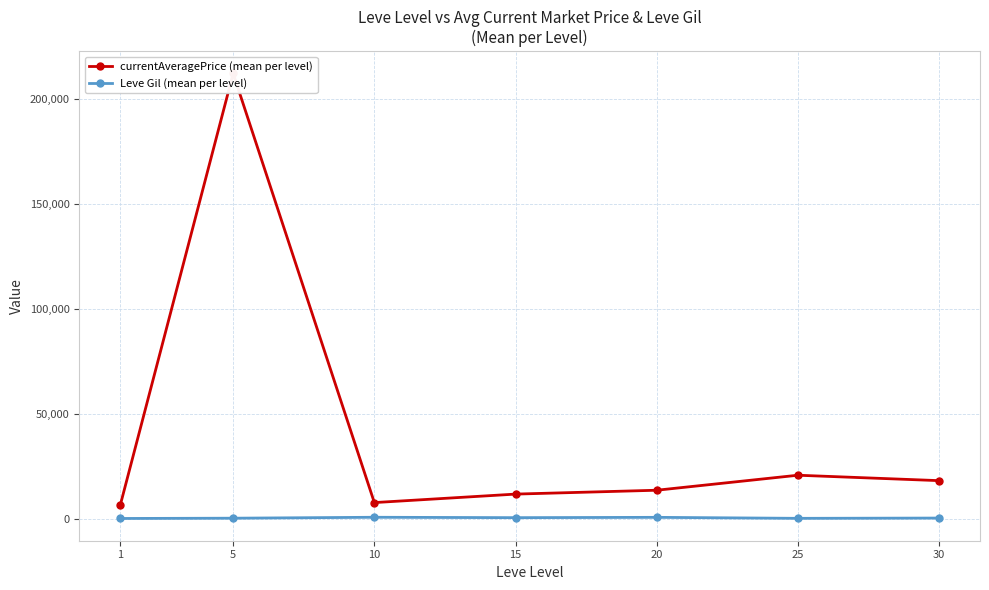

Reading right to left, list all the values displayed in this chart.

currentAveragePrice (mean per level): 18232.3	20808.9	13667.6	11827.5	7791.7	211981.4	6477.6
Leve Gil (mean per level): 426.0	296.7	770.0	620.0	803.3	363.3	232.5